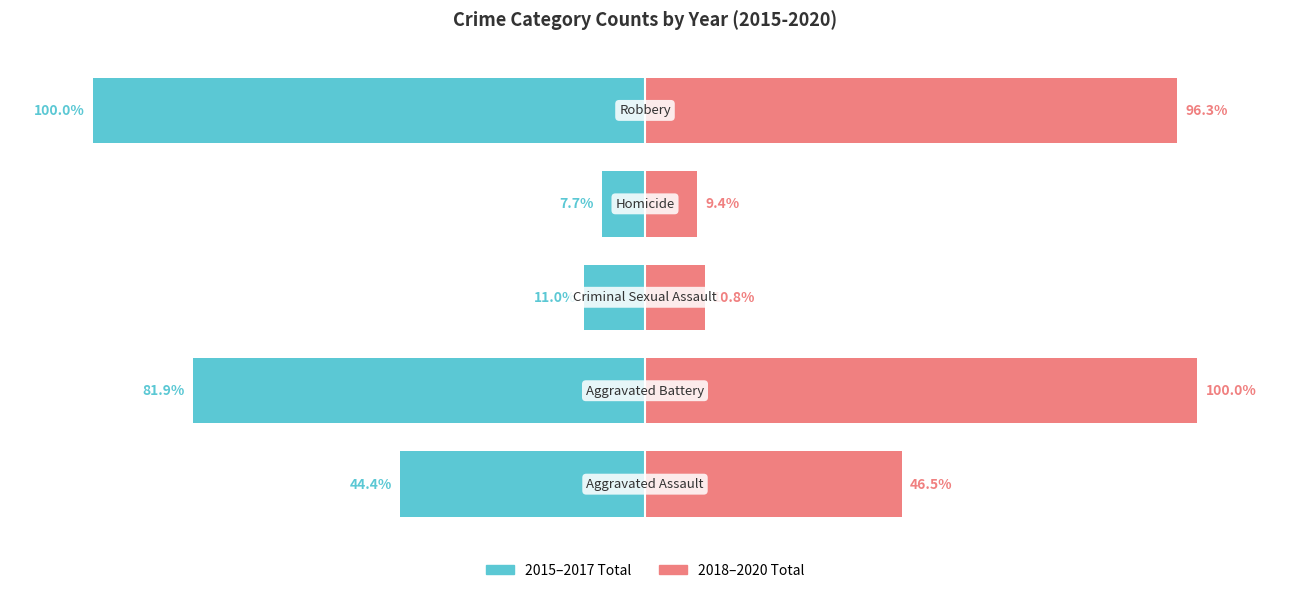

How many bars are there in each group?

2